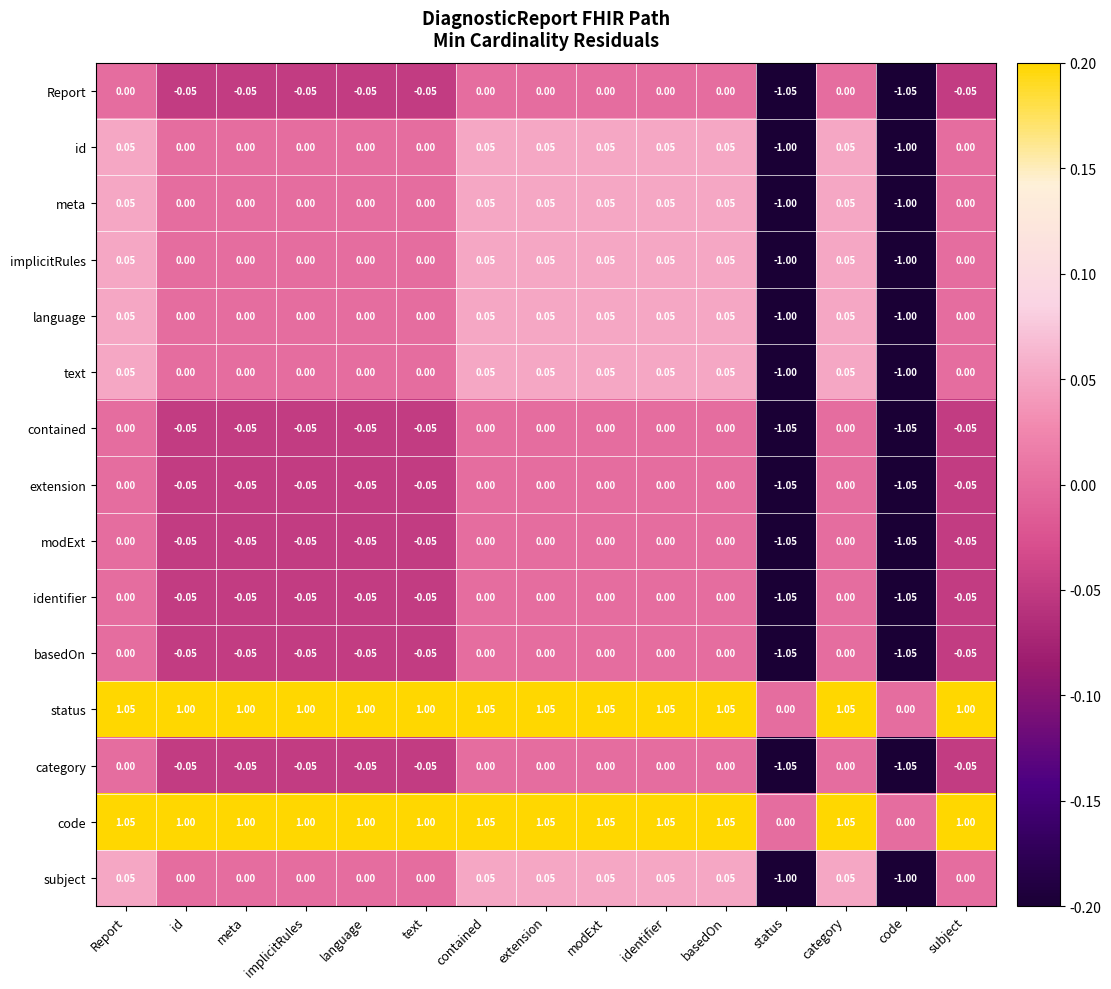

How many values in the implicitRules series are below 0?

2